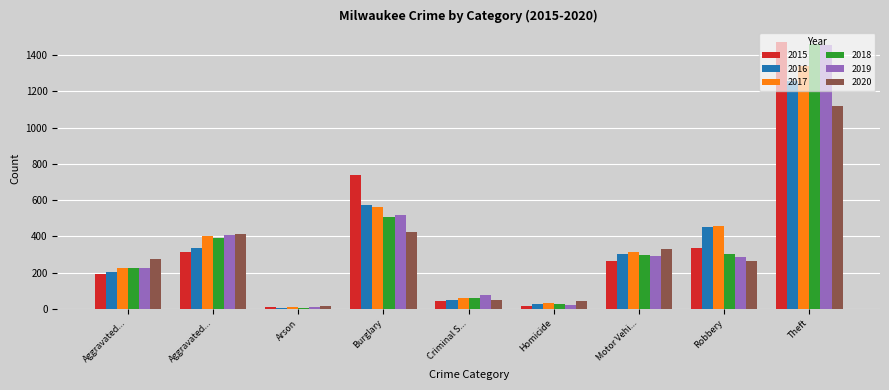

What is the sum of all 2020 values?

2935